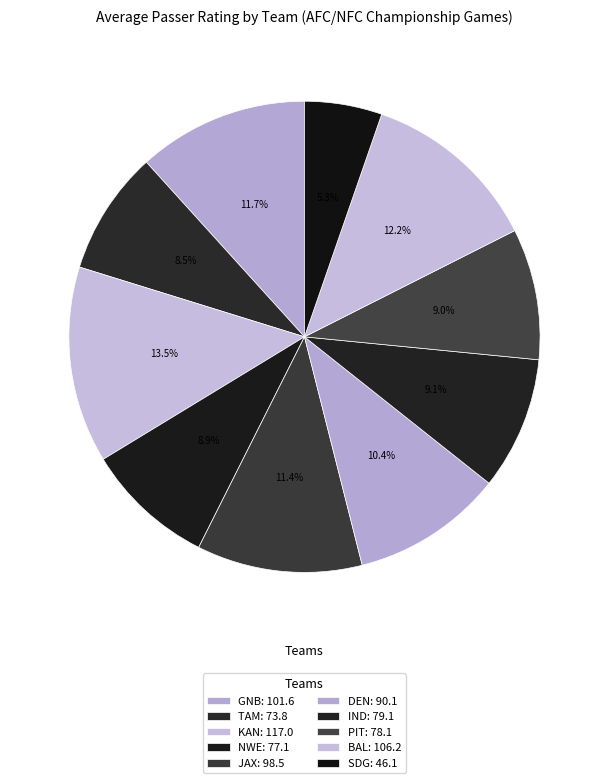

What portion of the pie excludes IND?

90.9%